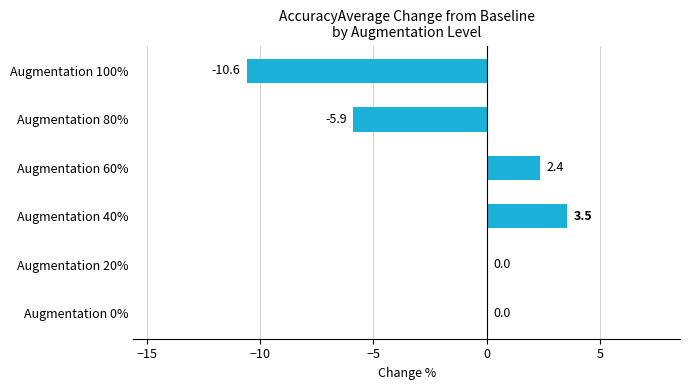

How many distinct data groups are displayed?

1